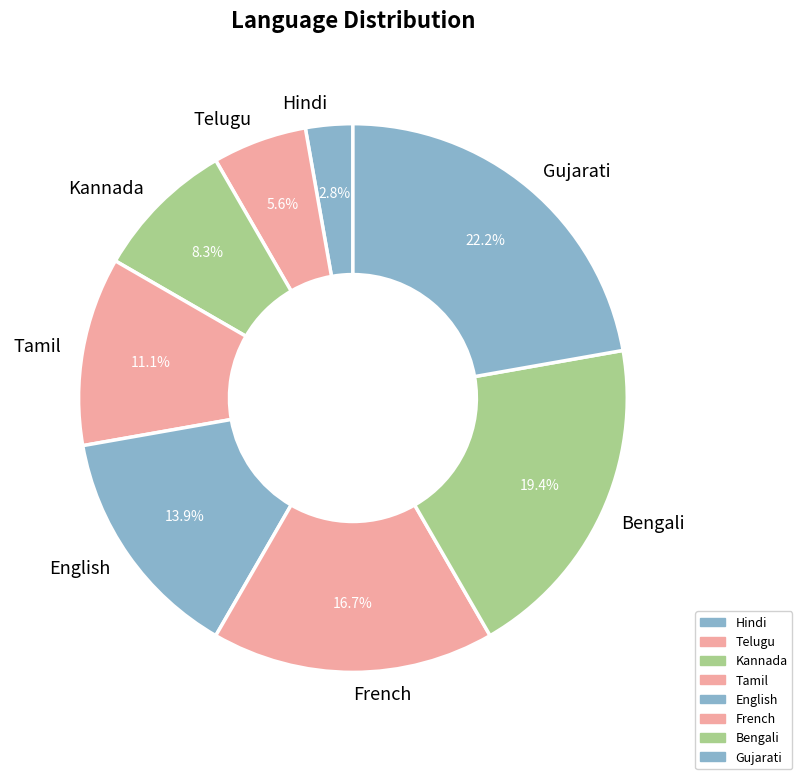

Is there any slice that represents more than half of the pie?

No